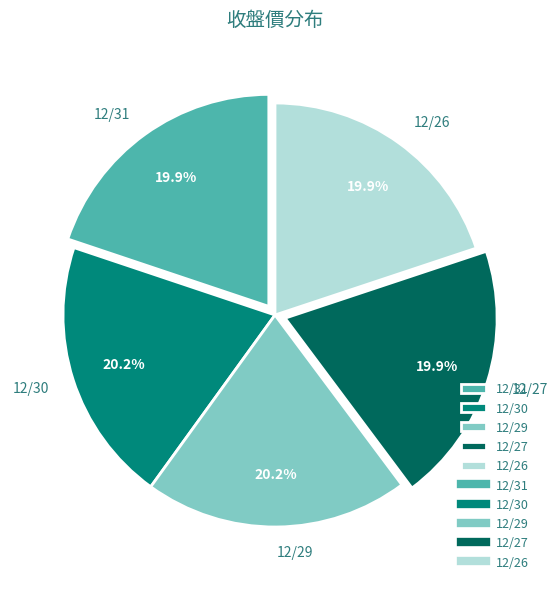

Approximately how many times larger is the value at 12/31 compared to 12/29?

1.0